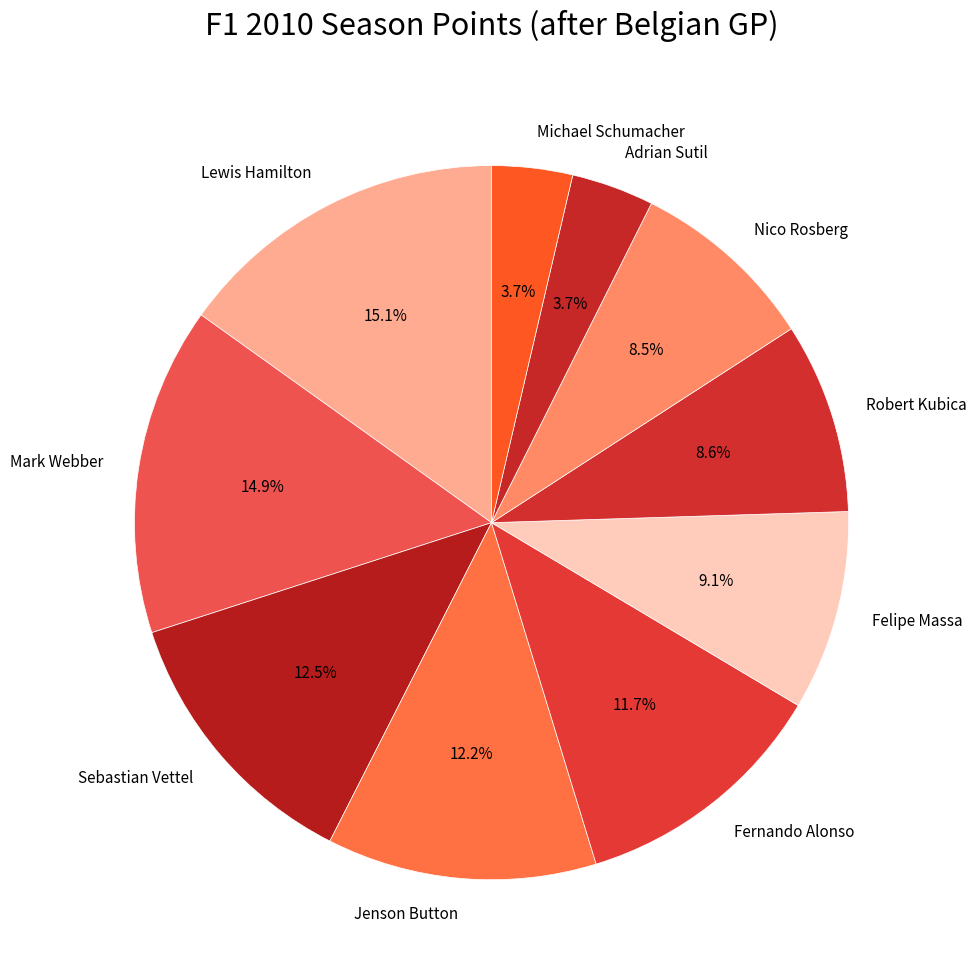

What percentage do Jenson Button and Robert Kubica together represent?

20.8%